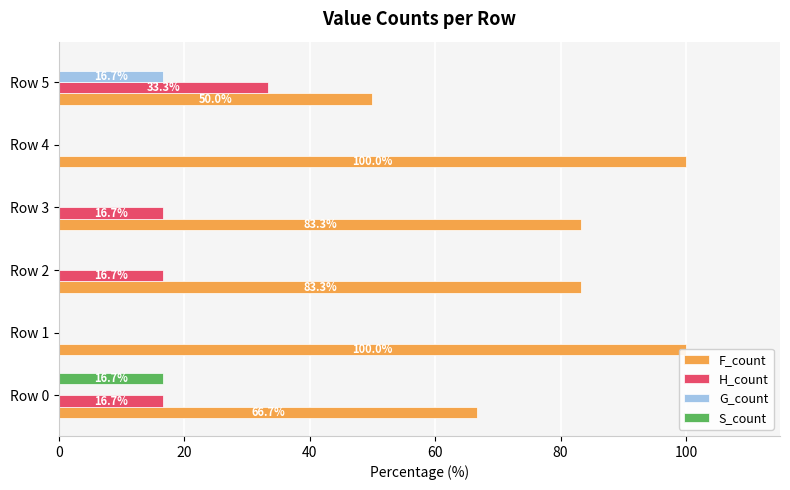

The G_count series shows 0.0 at Row 1. True or false?

True